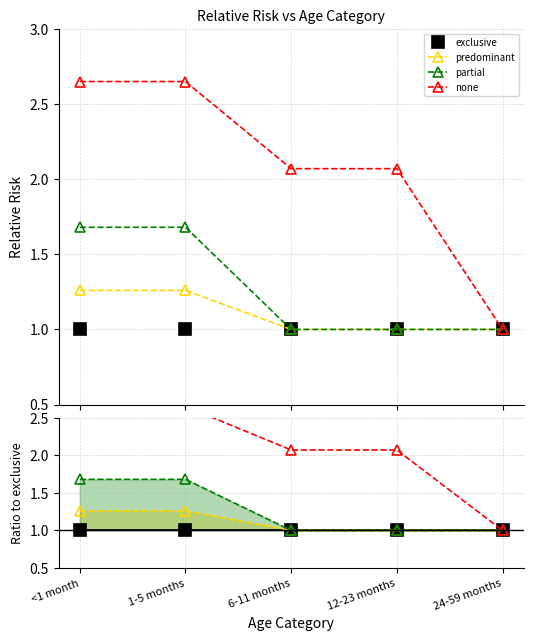

What value does the predominant series have at 12-23 months?

1.0